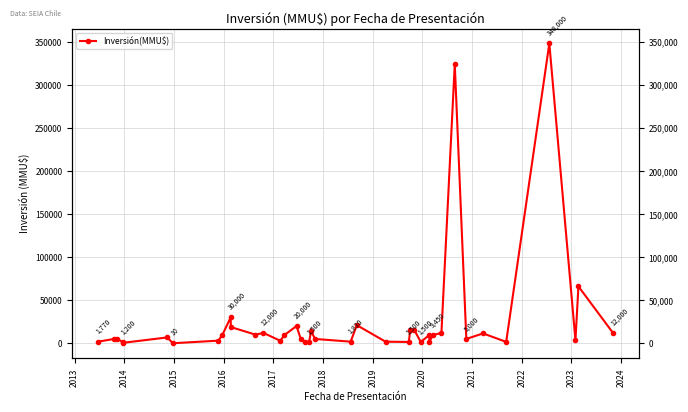

Reading left to right, list all the values displayed in this chart.

1770	5000	5000	1200	500	6750	10	3000	9406	30000	18800	10000	12000	2800	9406	20000	5000	1500	1500	14450	5000	1830	21020	1811	1500	15000	15000	1500	9450	1582	9450	12000	324020	5000	11410	1582	348000	3500	66000	12000